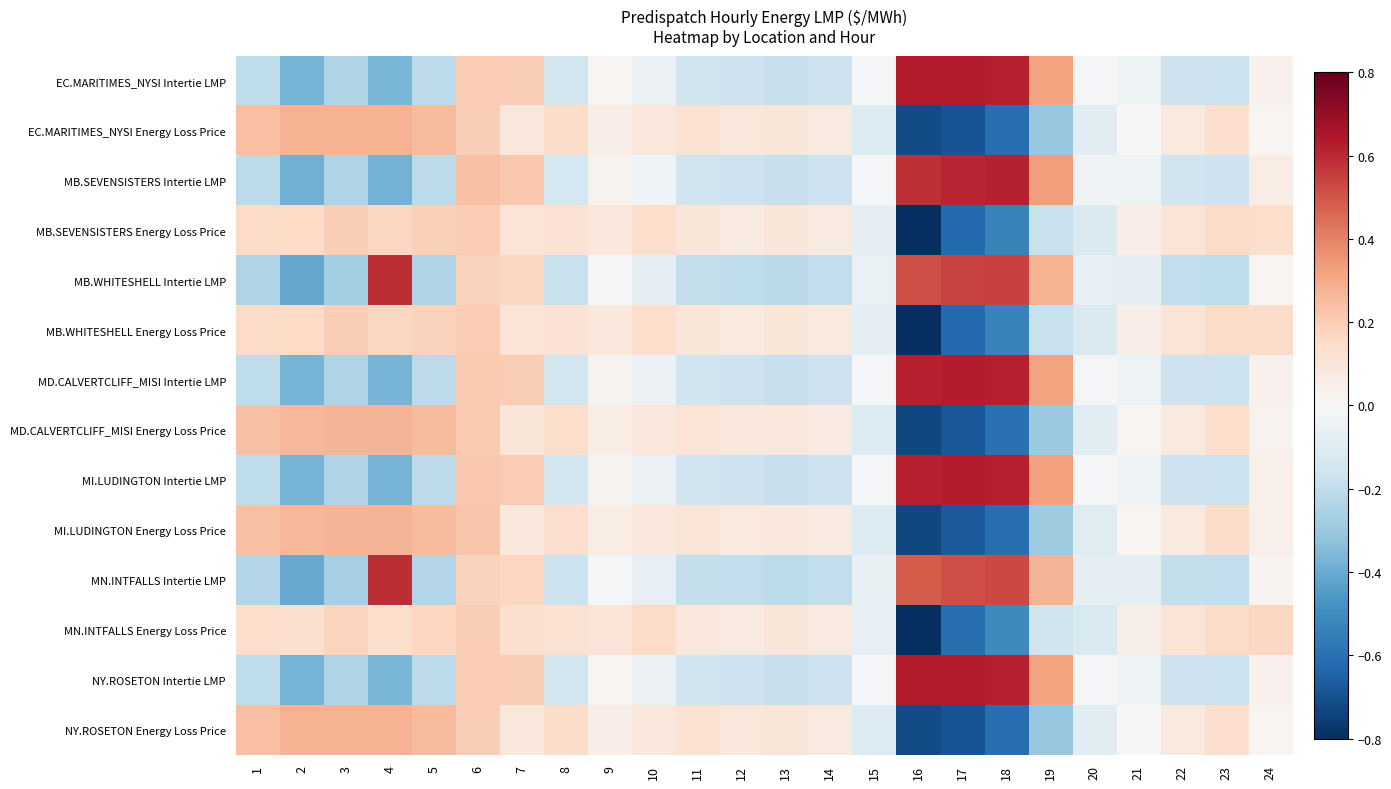

Which label corresponds to the largest value in the chart?

16